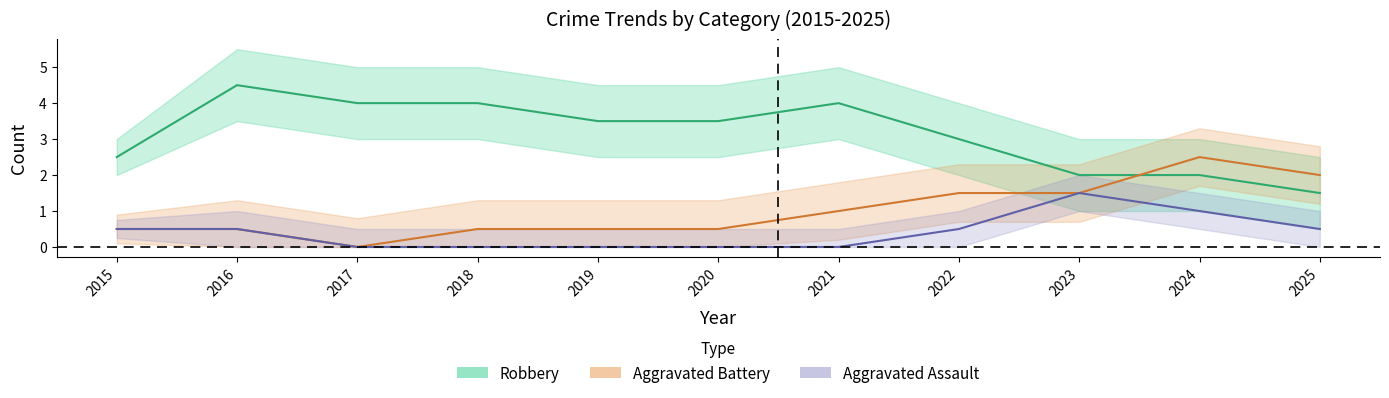

The Aggravated Assault series shows 0.0 at 2018. True or false?

True